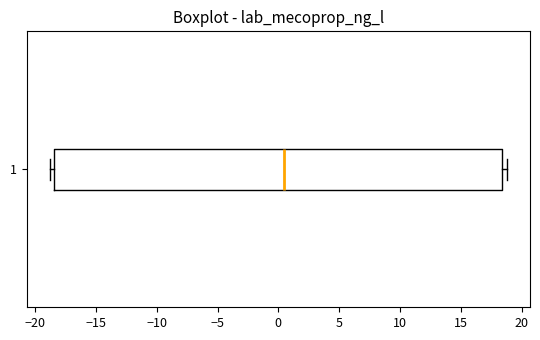

Transcribe this box plot: give where the median line is, the range the box spans, and where the two whiskers end, as read against the x-axis. The values are not printed on the chart, so give them approximately, as read against the axis.

median 0.5, box -18.5 to 18.5, whiskers -19.0 to 19.0